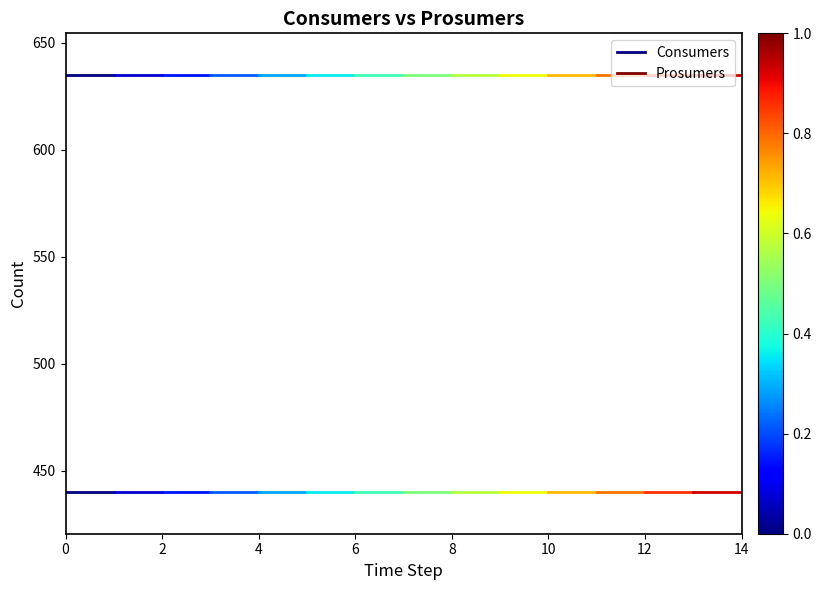

Is it true that Consumers equals 191 at 0?

False